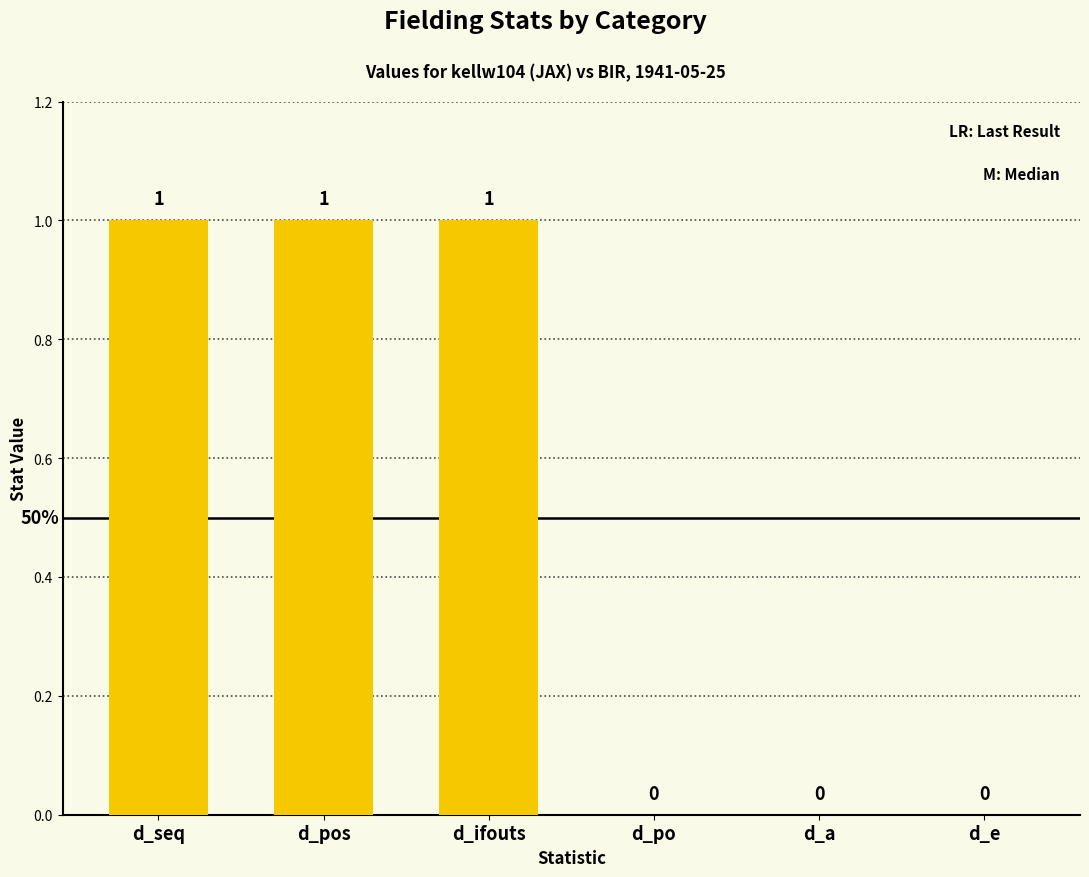

What is the sum of all values?

3